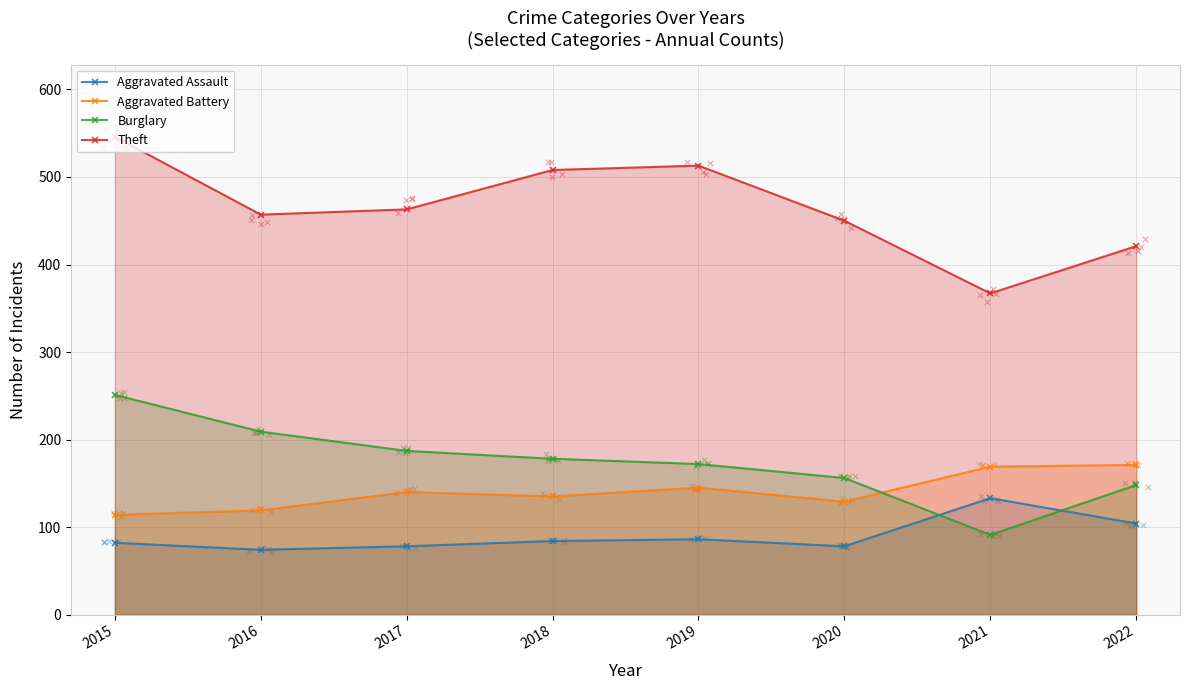

Which series contains the lowest Y value?

Aggravated Assault